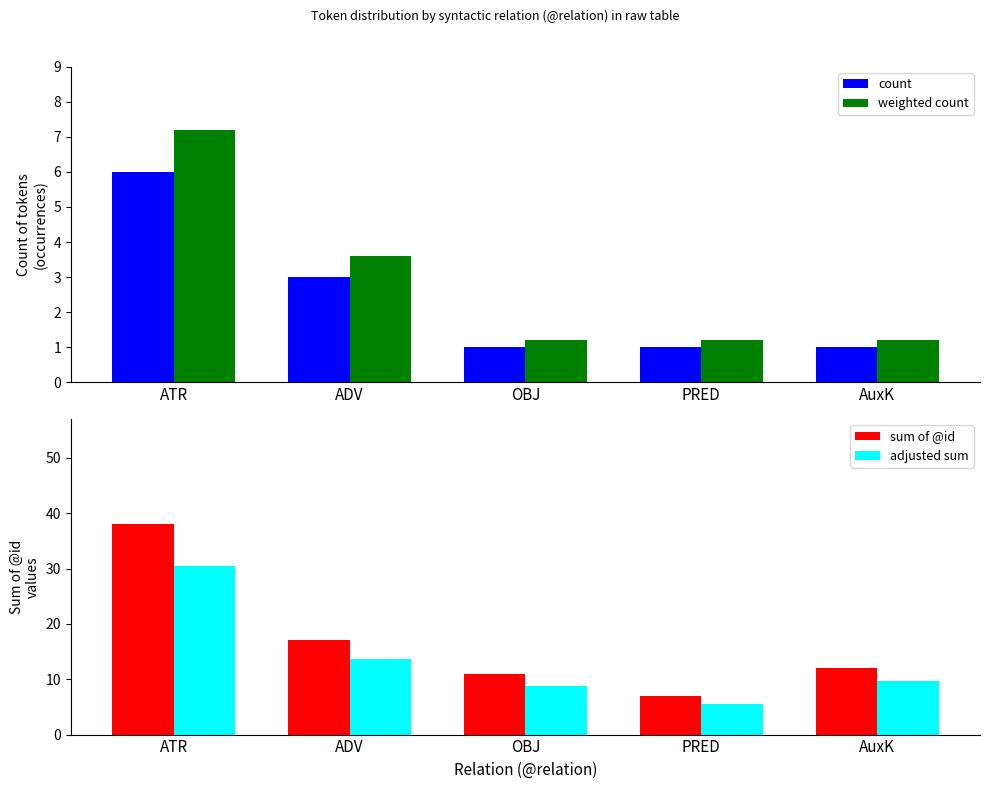

What is the lowest value of the adjusted sum series?

5.6